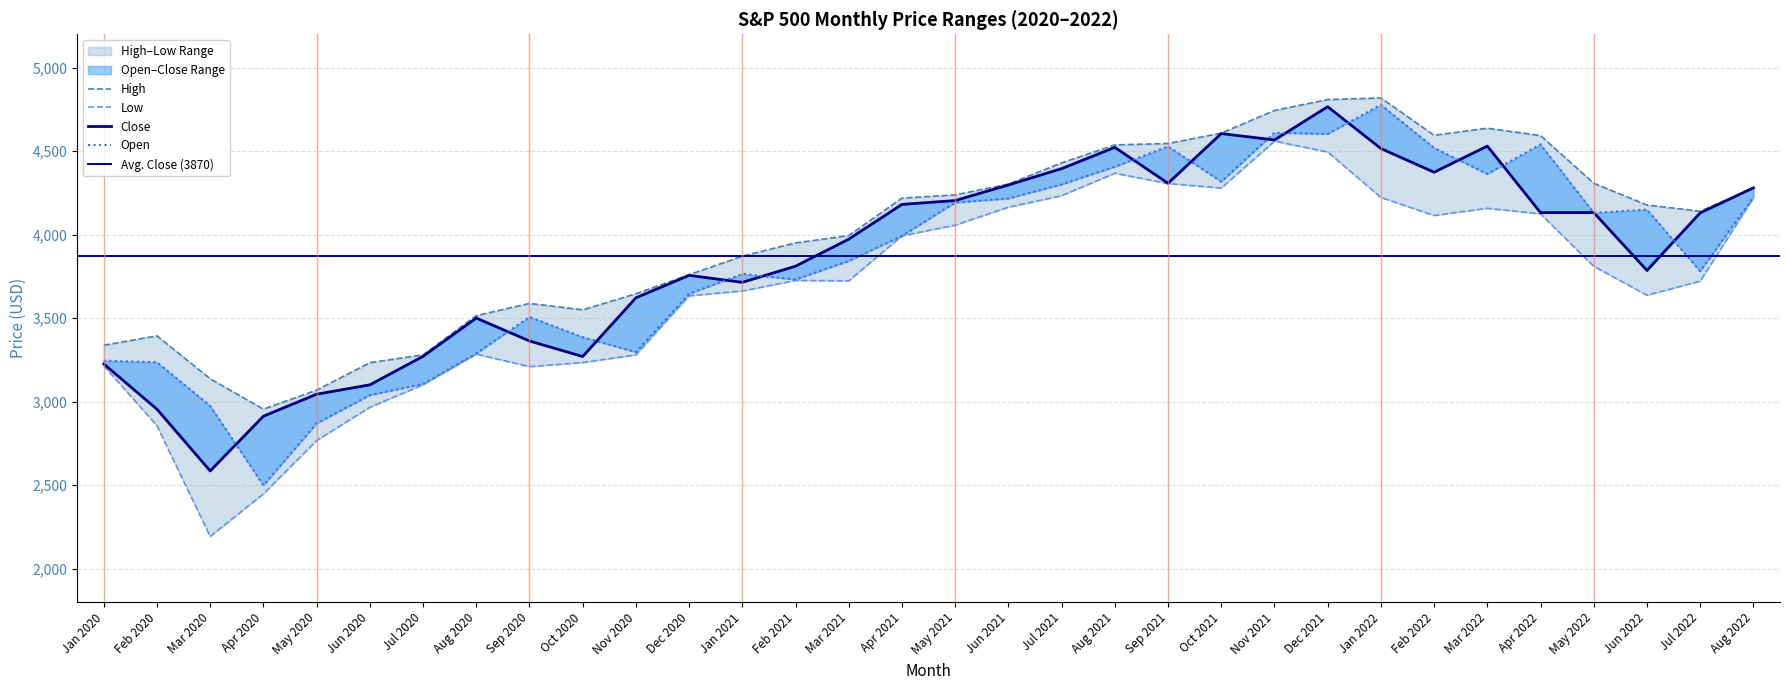

At which category does Open reach its first local valley?

Apr 2020